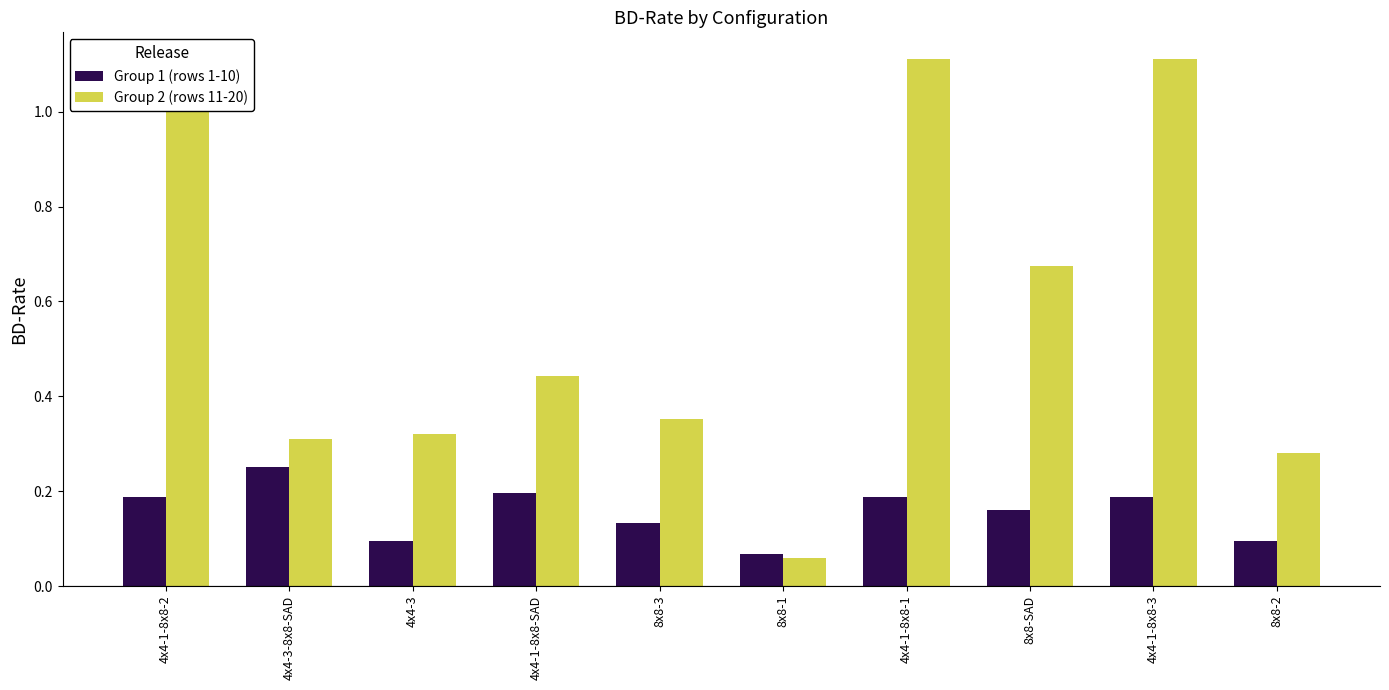

True or false: Group 2 (rows 11-20) has a value of 0.1 at 4x4-3-8x8-SAD.

False